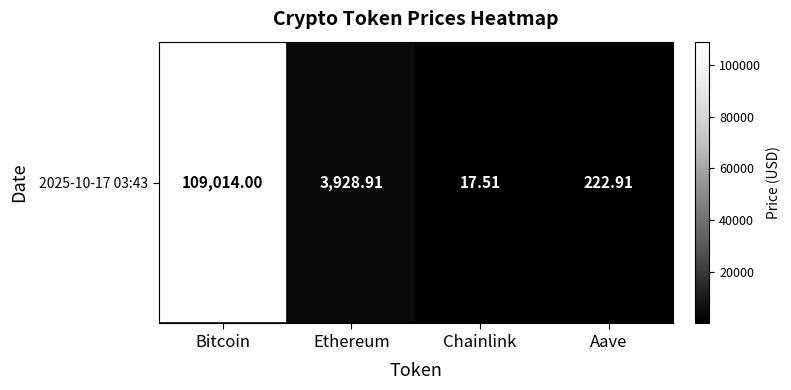

At which label is the value closest to 54515?

Ethereum